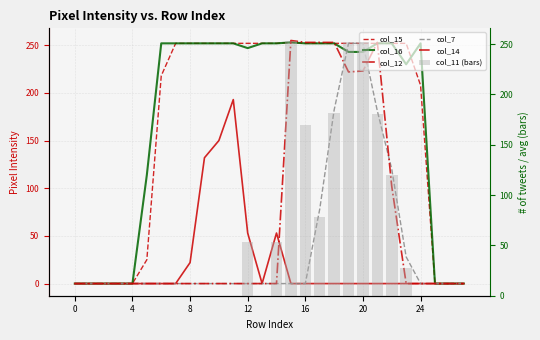

At which label is col_11 (bars) closest to 126?

22